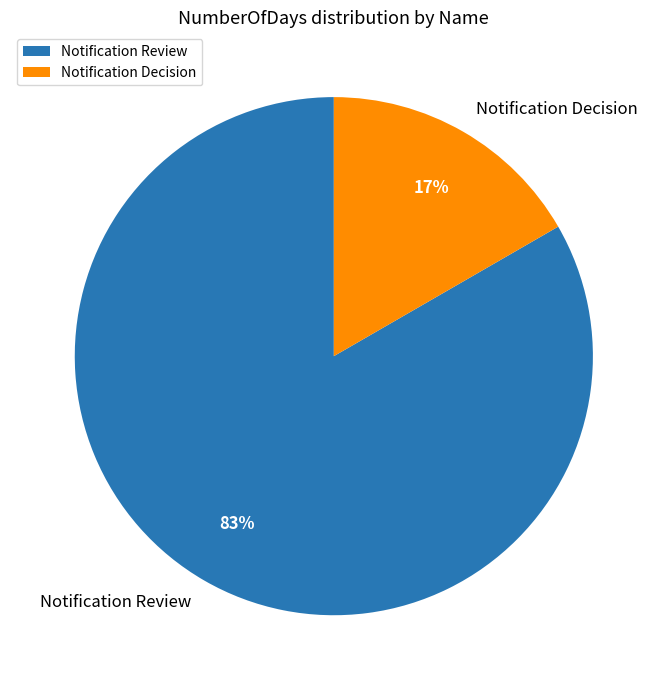

Which category has the smallest portion of the pie?

Notification Decision